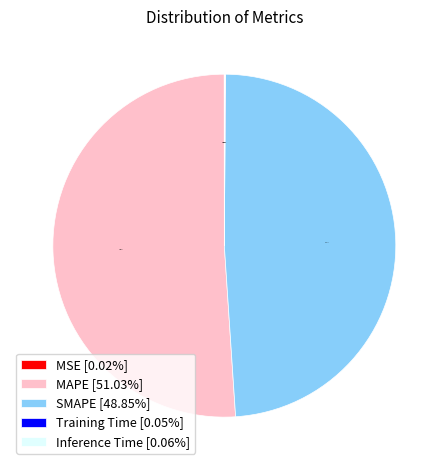

Is there a majority slice in this chart?

Yes